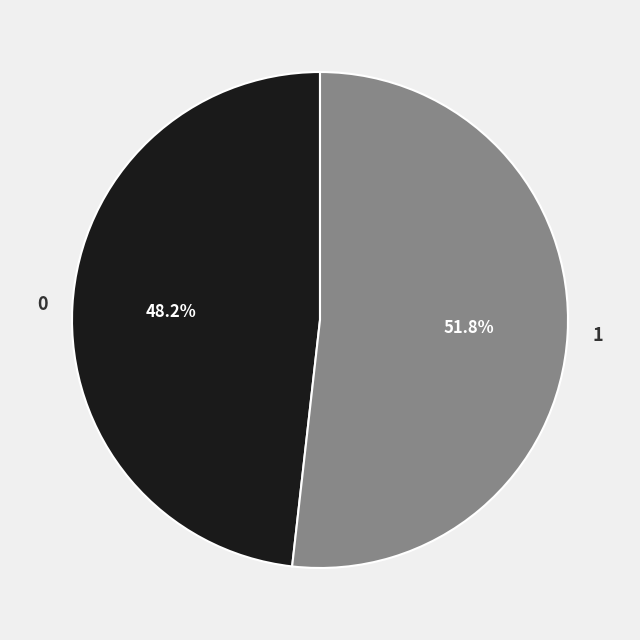

To the nearest percent, what portion does 0 represent?

48%